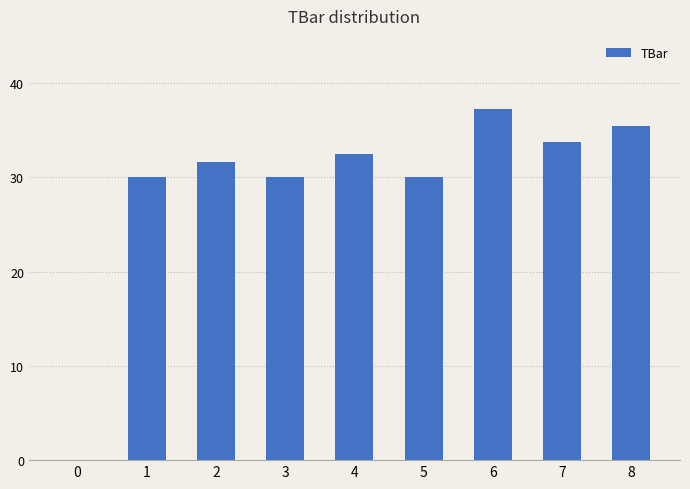

Read the value at 4.

32.5